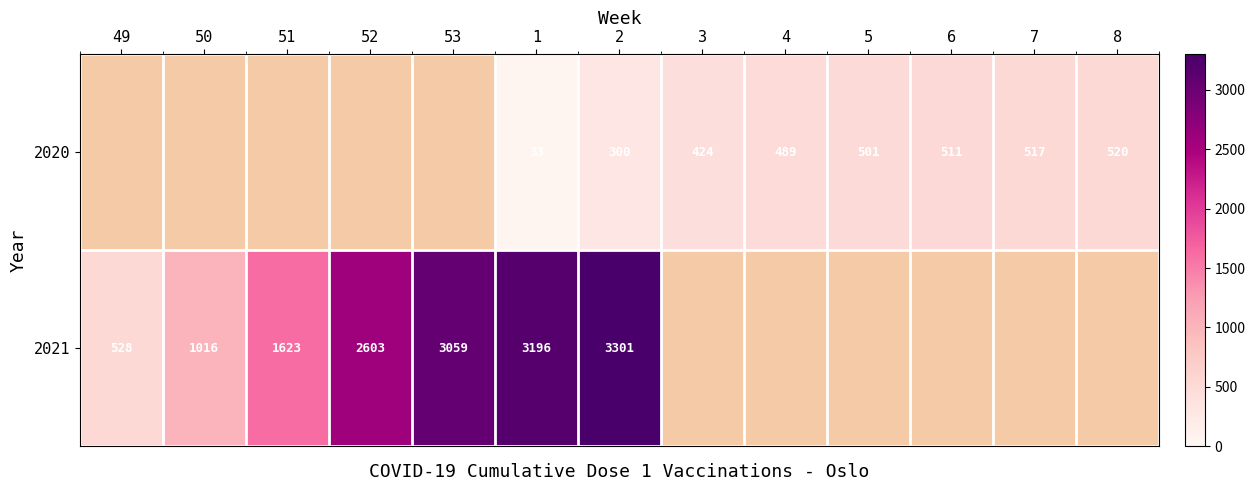

Is the value of 2020 at 3 greater than the value of 2021 at 51?

No